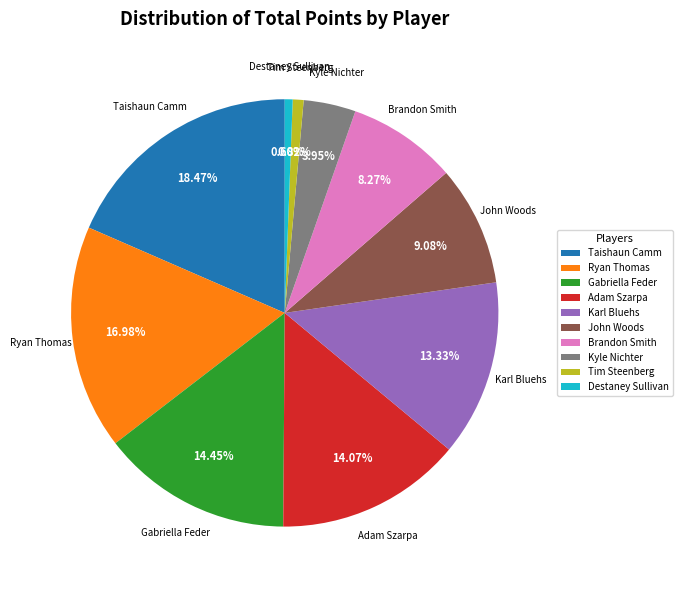

What percentage do Karl Bluehs and Tim Steenberg together represent?

14.1%